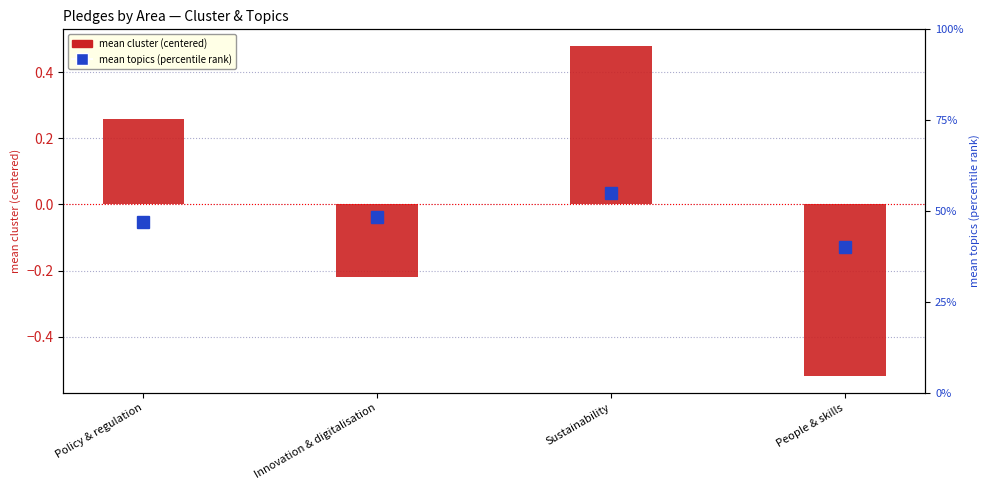

At which category is the sum across all series the highest?

Sustainability